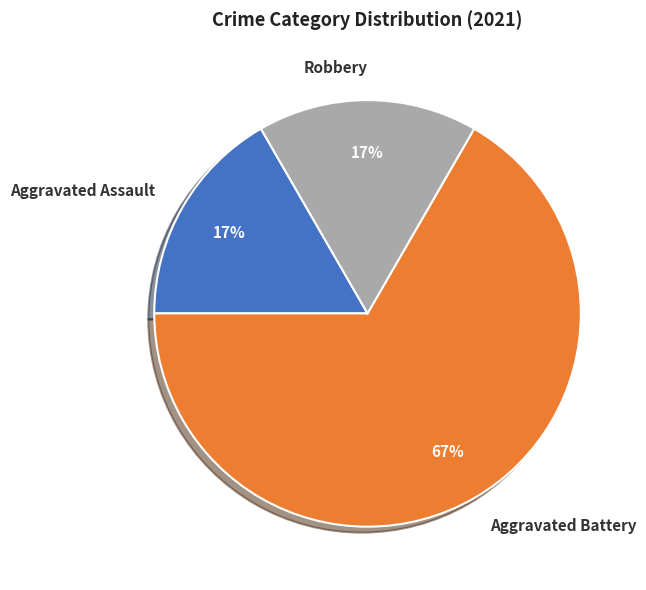

Which has a higher value, Robbery or Aggravated Battery?

Aggravated Battery